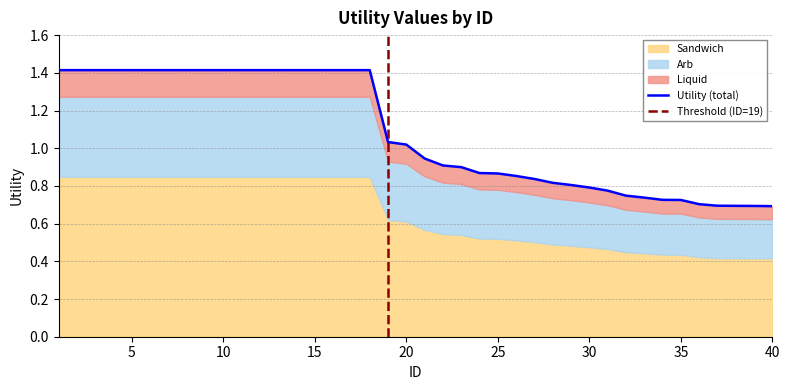

List the labels in order of value, largest first.

1, 2, 3, 4, 5, 6, 7, 8, 9, 10, 11, 12, 13, 14, 15, 16, 17, 18, 19, 20, 21, 22, 23, 24, 25, 26, 27, 28, 29, 30, 31, 32, 33, 34, 35, 36, 37, 38, 39, 40